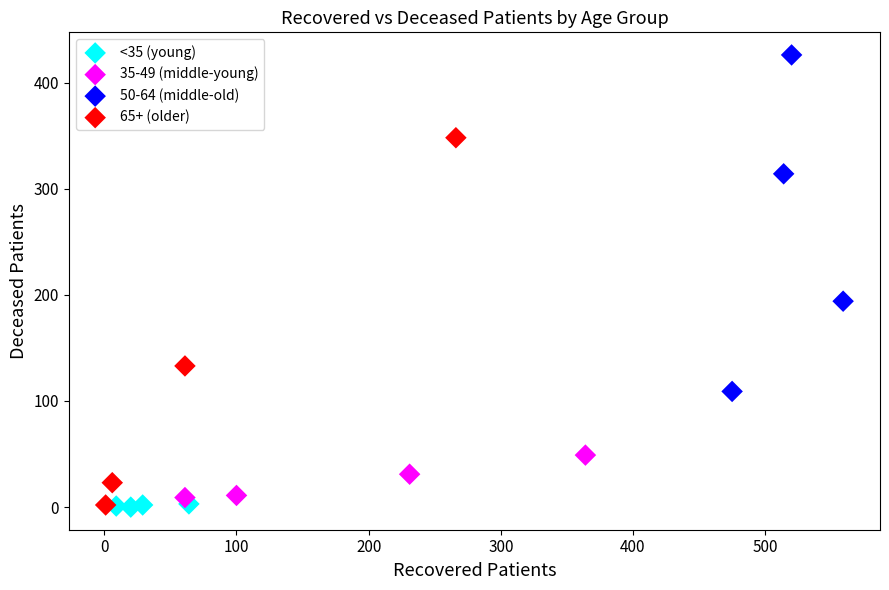

Which series has the largest Y range (max minus min)?

65+ (older)